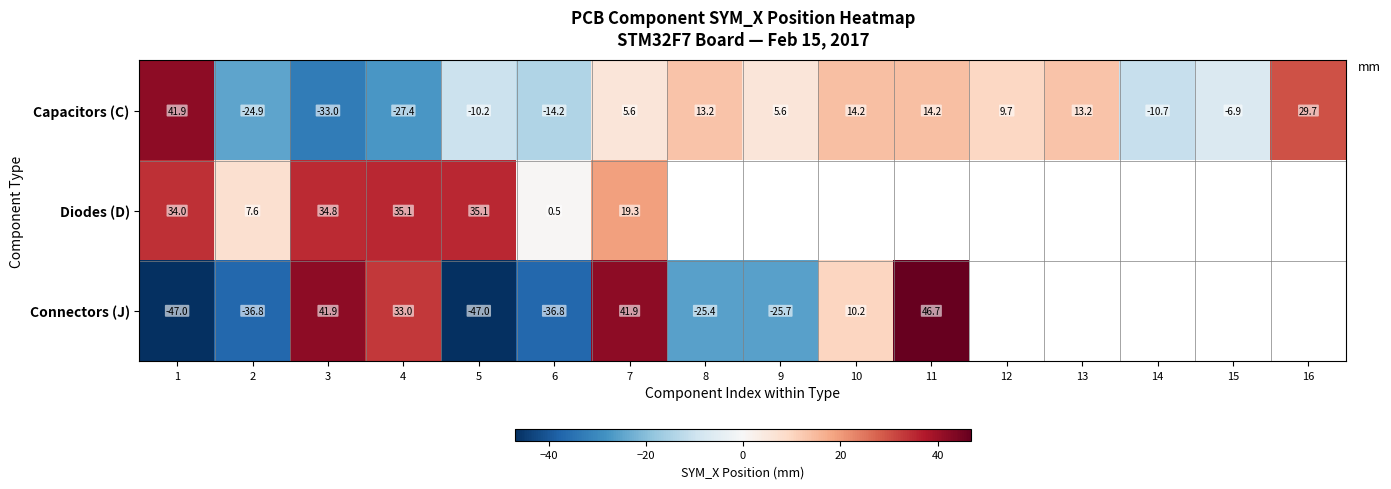

How many values in the Capacitors (C) series are below 5?

7